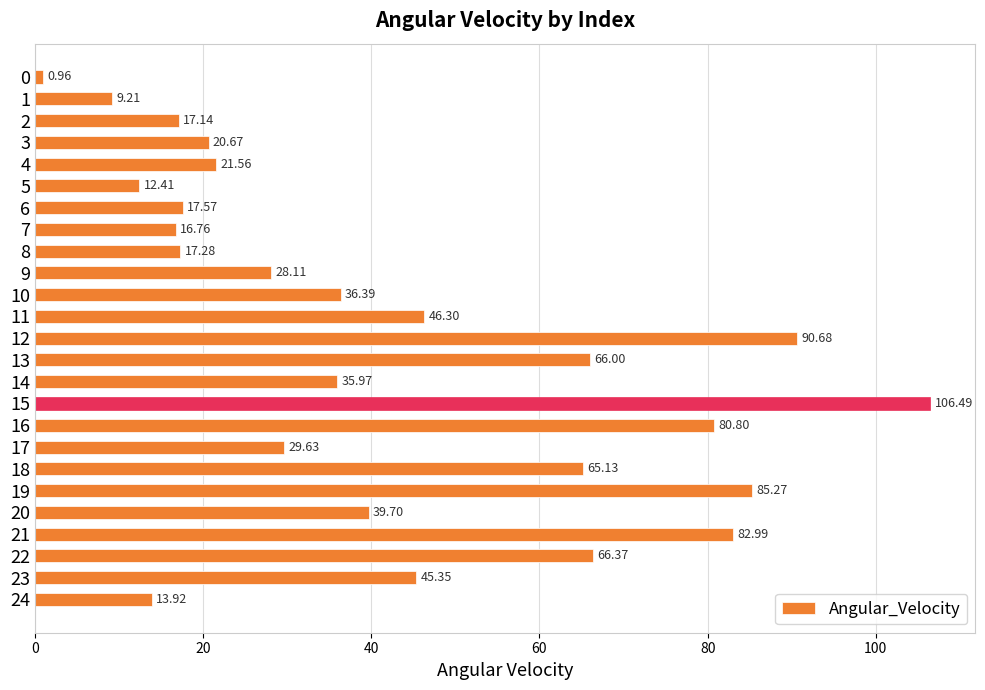

List the labels in order of value, smallest first.

0, 1, 5, 24, 7, 2, 8, 6, 3, 4, 9, 17, 14, 10, 20, 23, 11, 18, 13, 22, 16, 21, 19, 12, 15